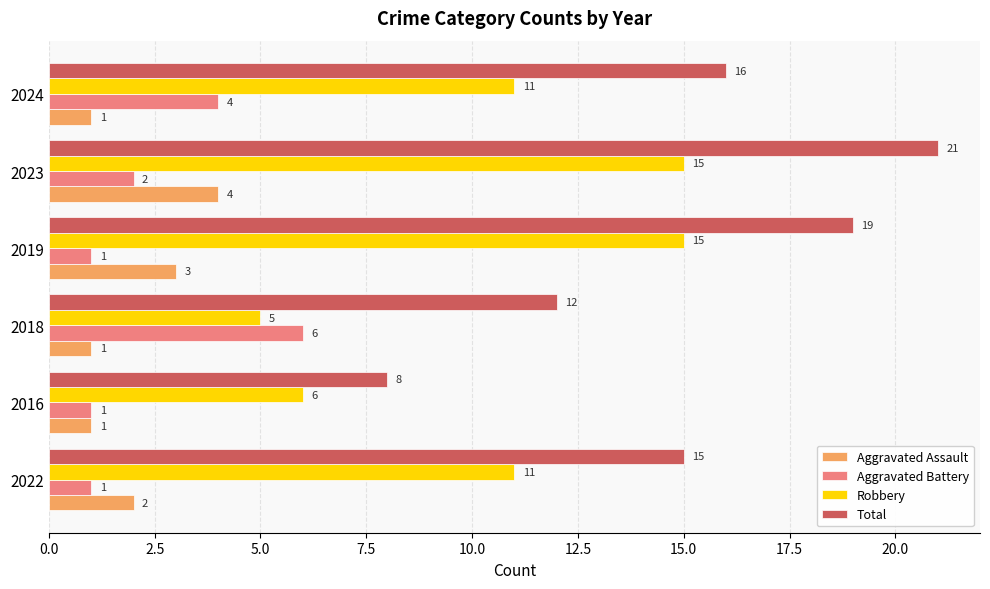

At how many categories does at least one series exceed 1?

6